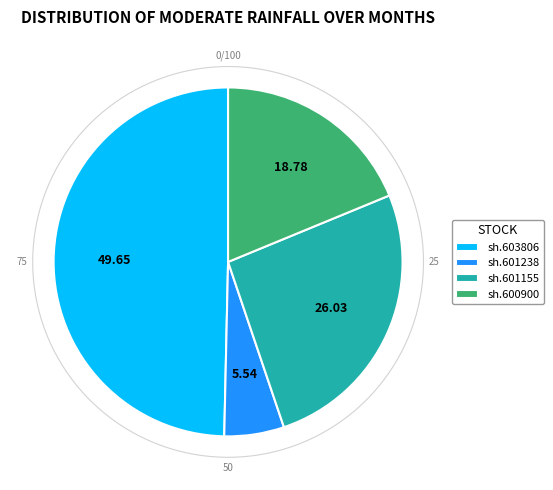

Count the number of slices in the pie.

4